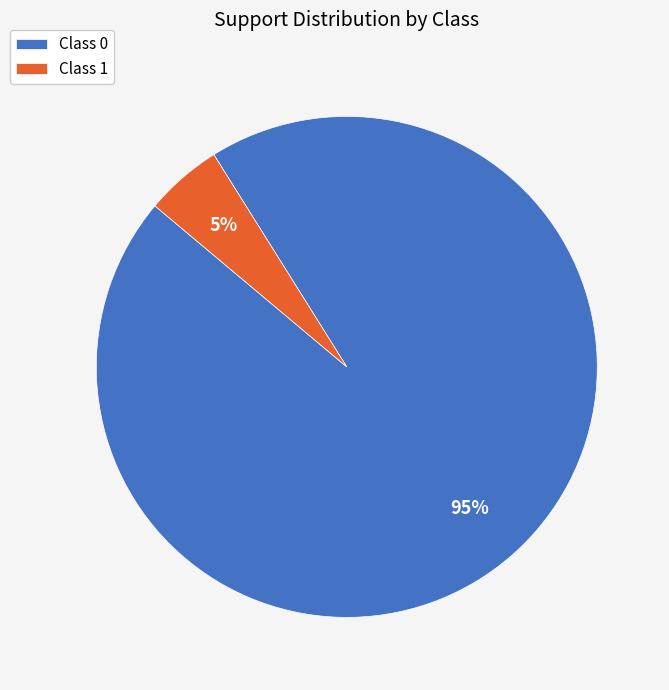

Combined, do Class 1 and Class 0 account for over 50%?

Yes